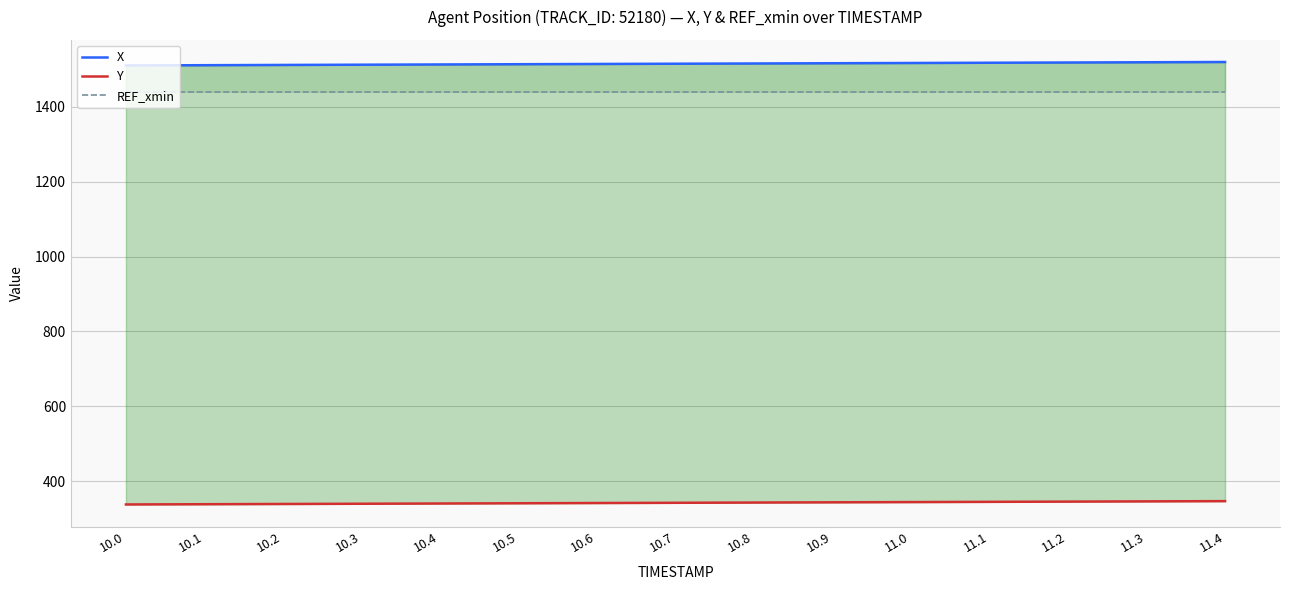

What is the total value across all series at 10.1?

3289.5